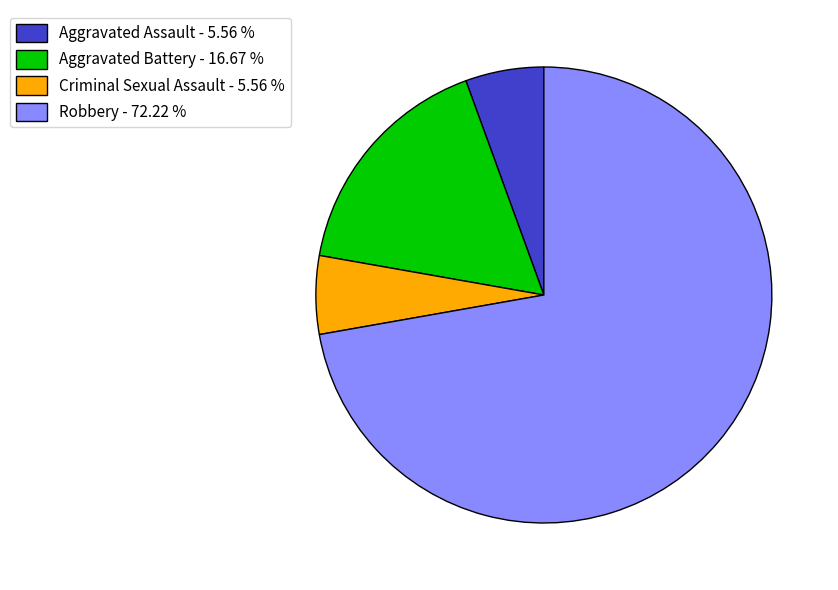

True or false: Aggravated Battery accounts for 11% of the total.

False